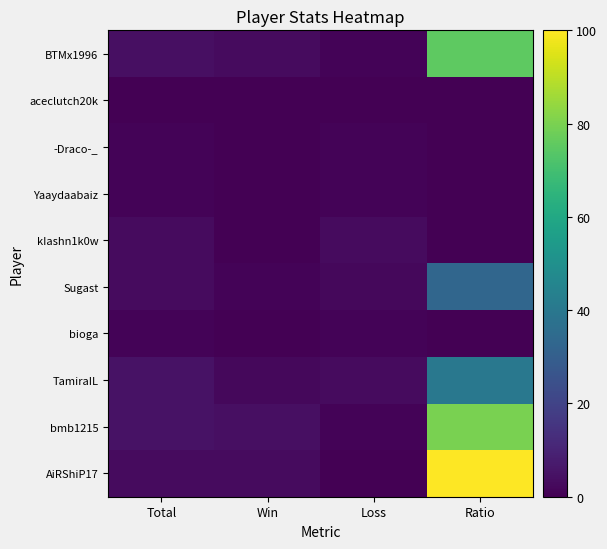

What is the difference between the highest and lowest values at Total?

5